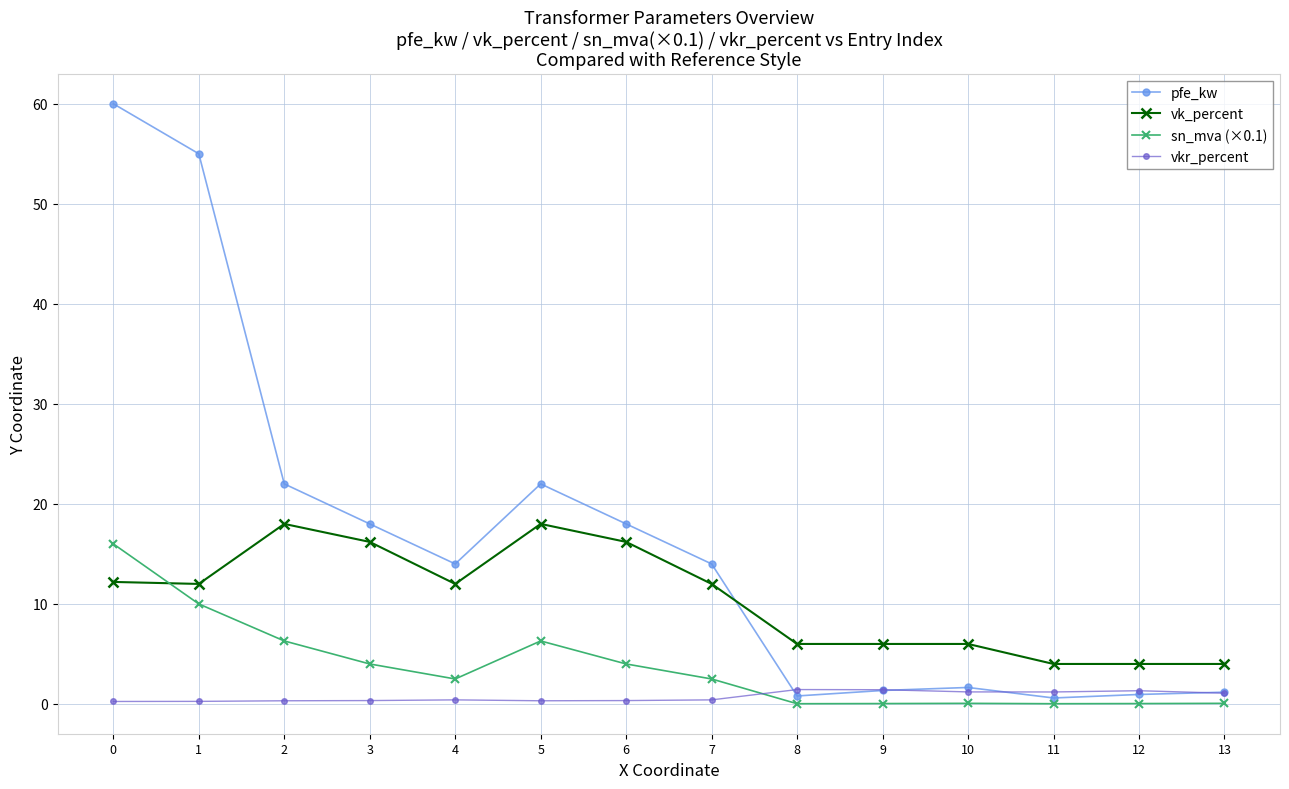

Is it true that vkr_percent equals 1.1 at 13?

True